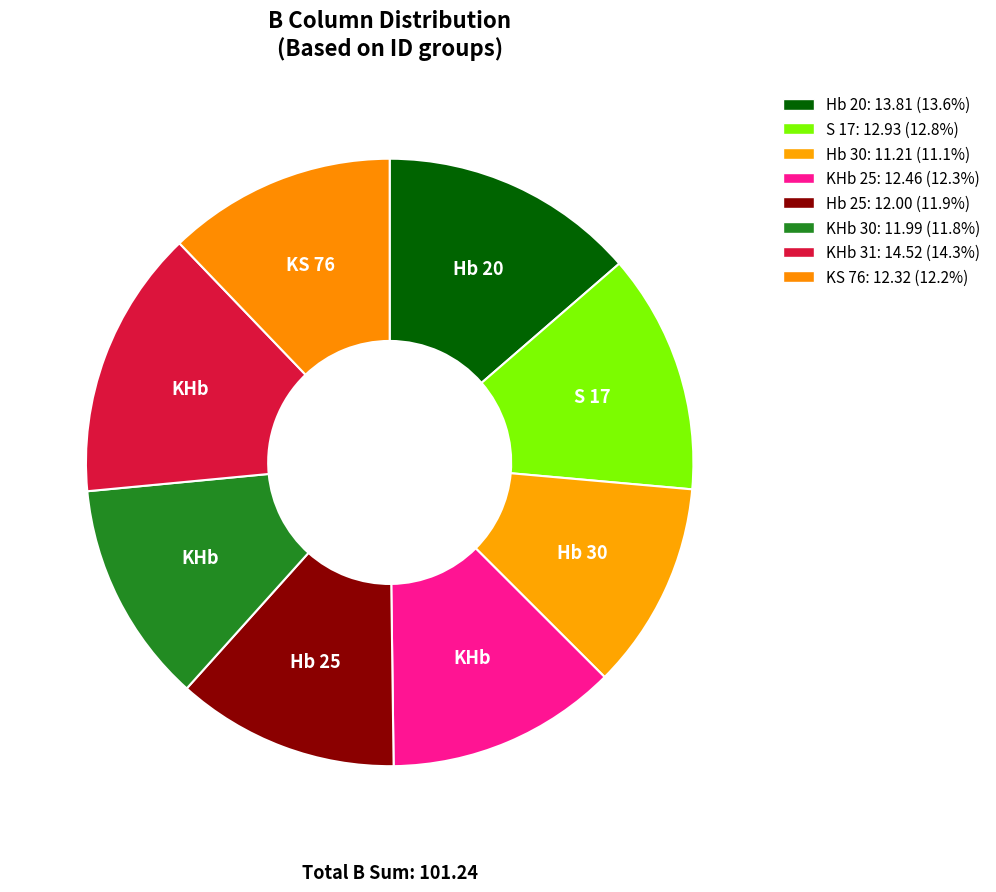

Which slice is the largest?

KHb 31